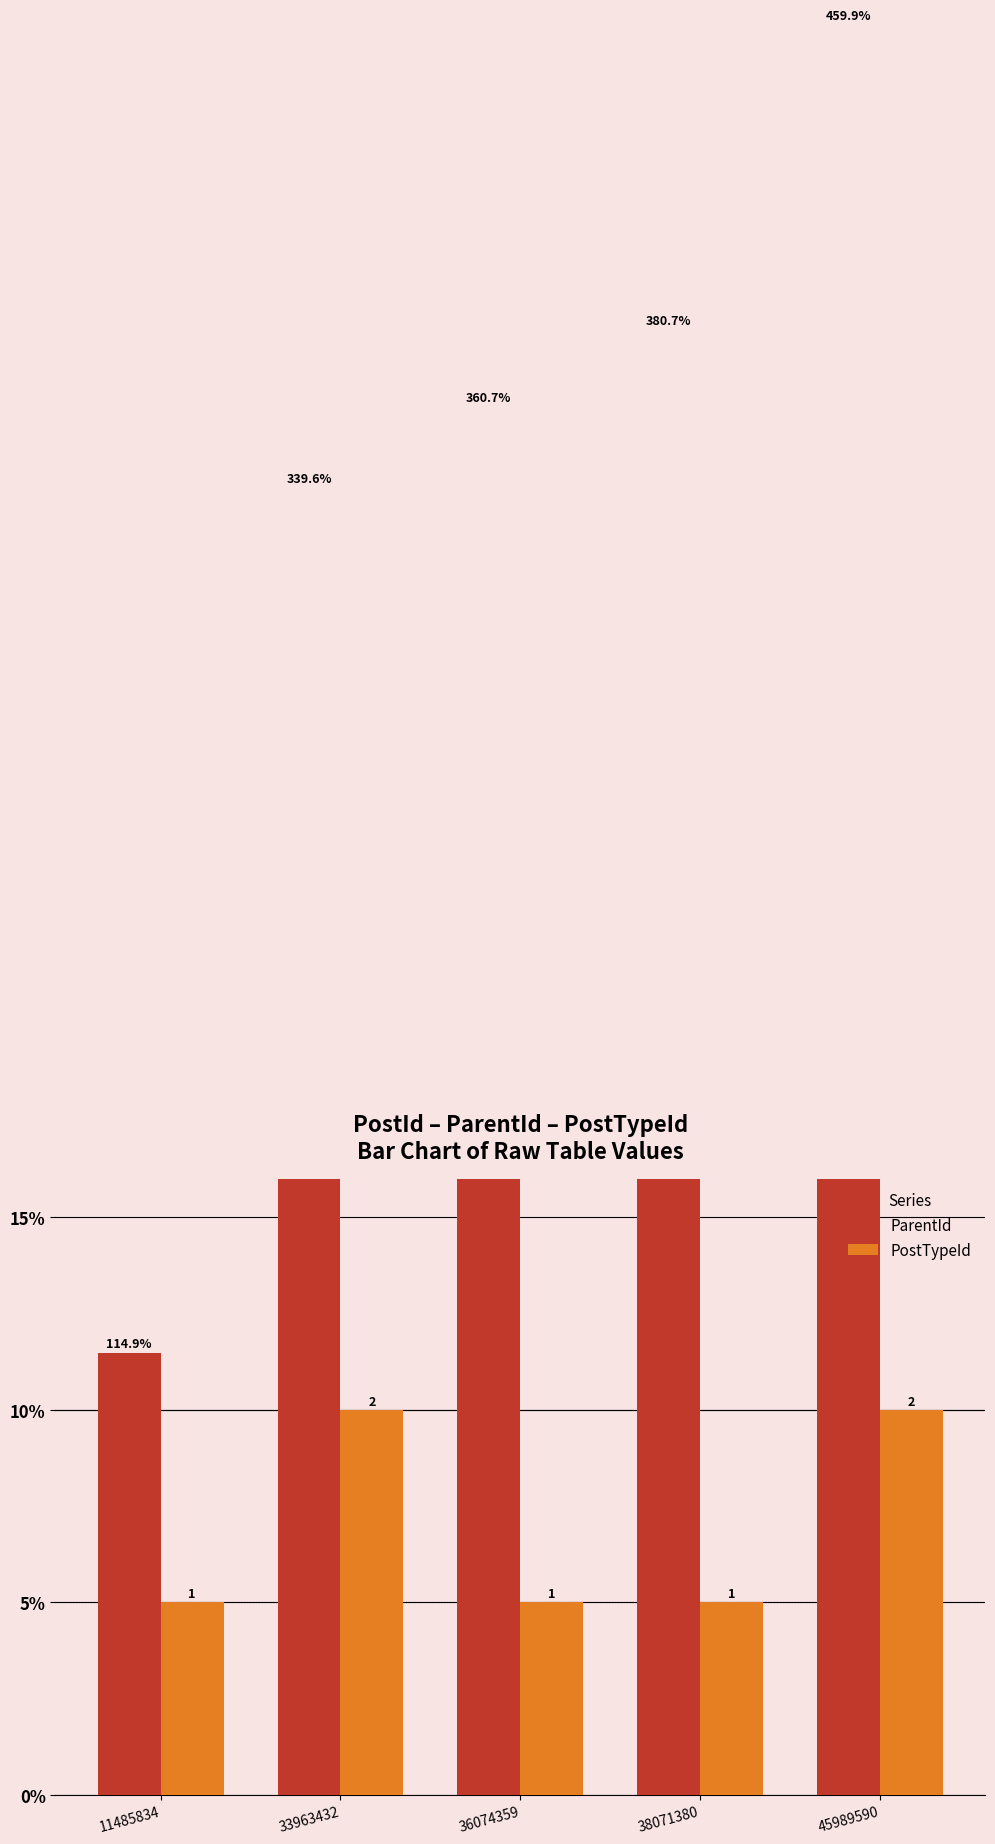

The value of PostTypeId at 38071380 is 2.2. True or false?

False